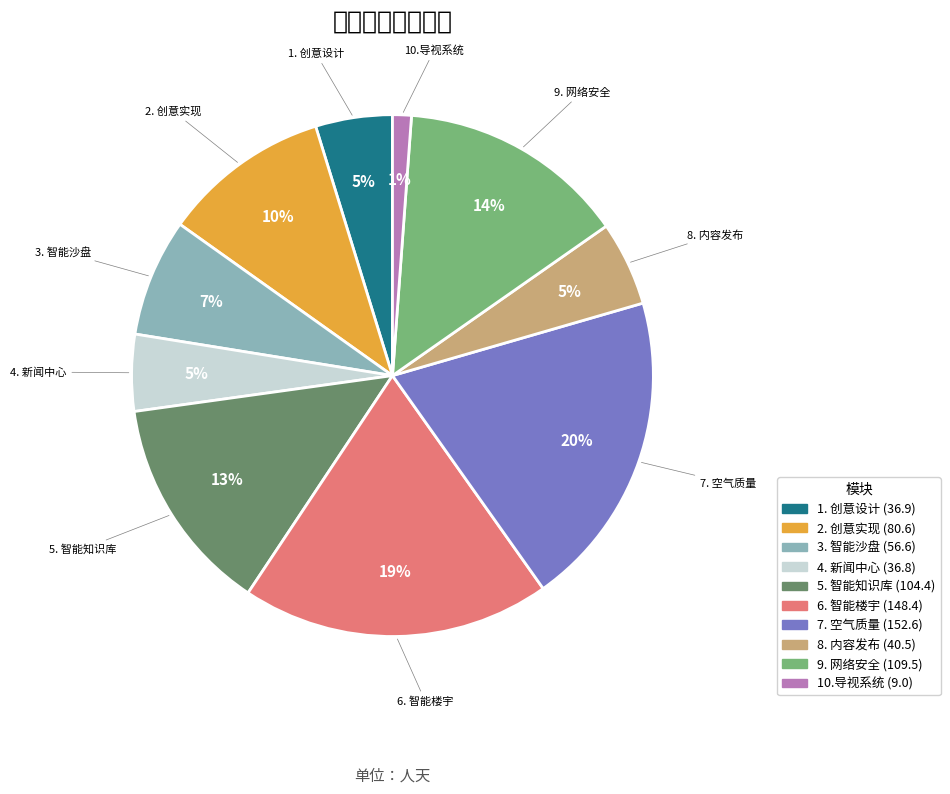

To the nearest percent, what is the average slice percentage?

10%